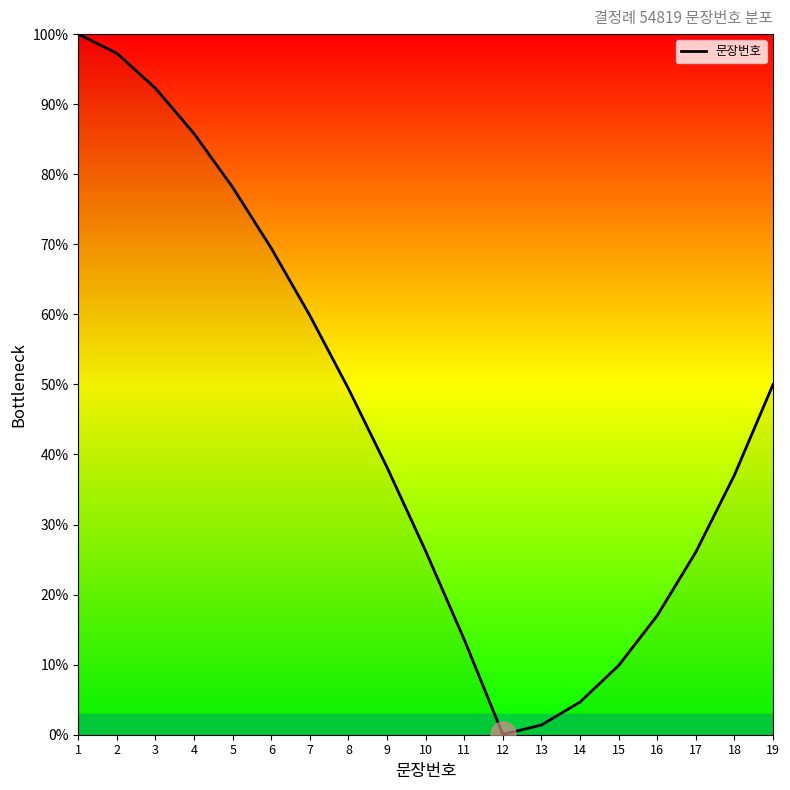

What is the maximum value shown in the chart?

100.0